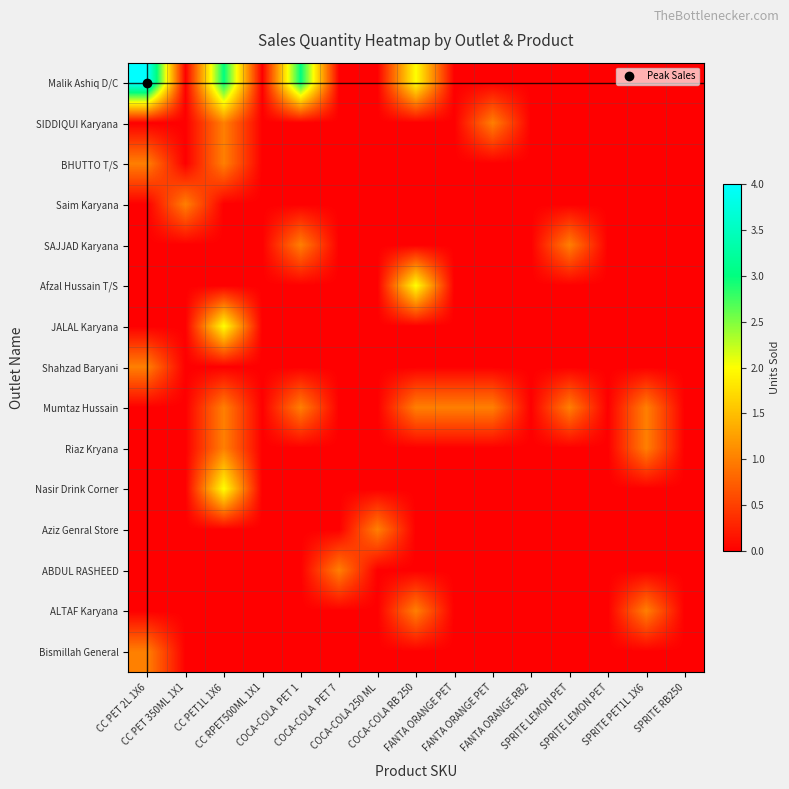

How many distinct data groups are displayed?

15